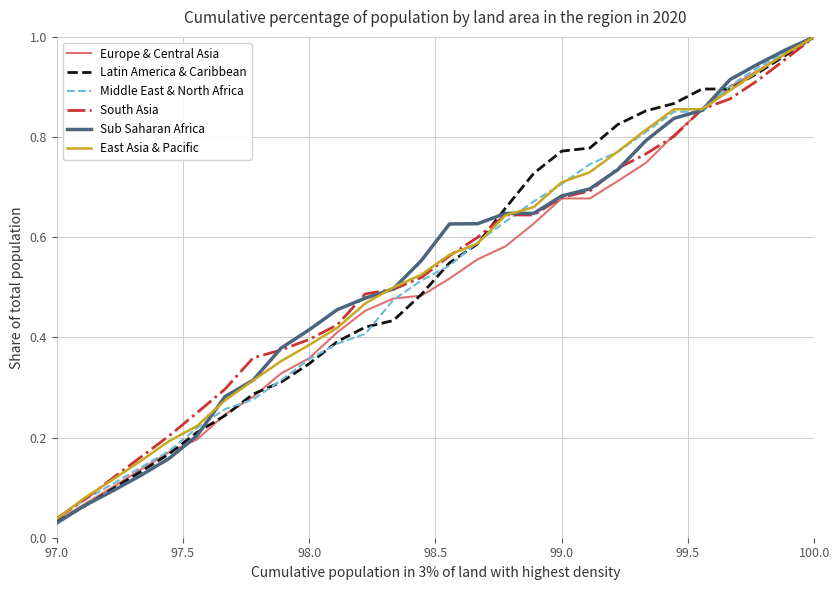

Which series has the widest spread of values?

Sub Saharan Africa